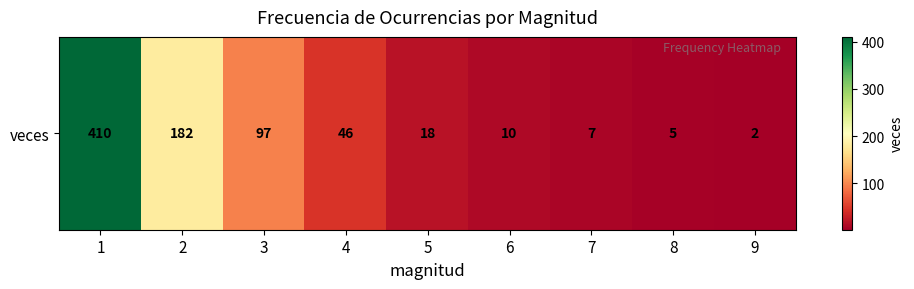

How many data points does each series have?

9